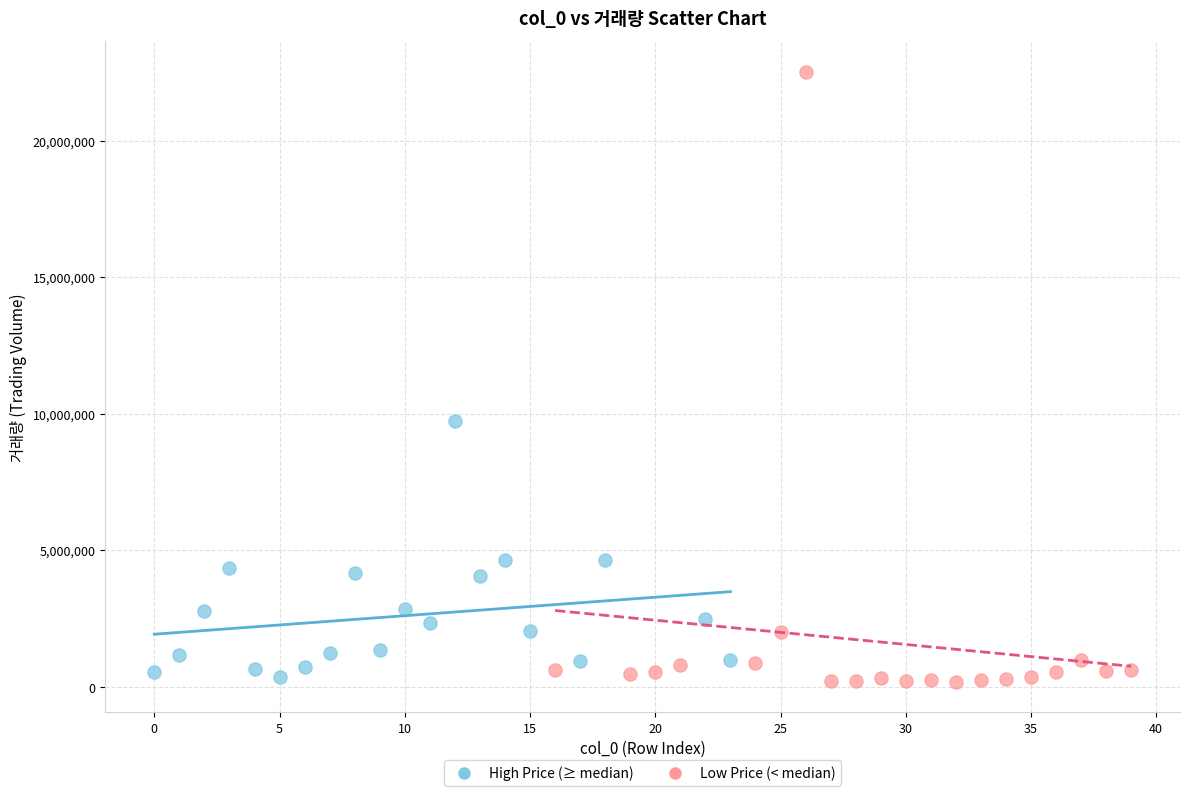

Which series reaches the maximum Y coordinate?

Low Price (< median)